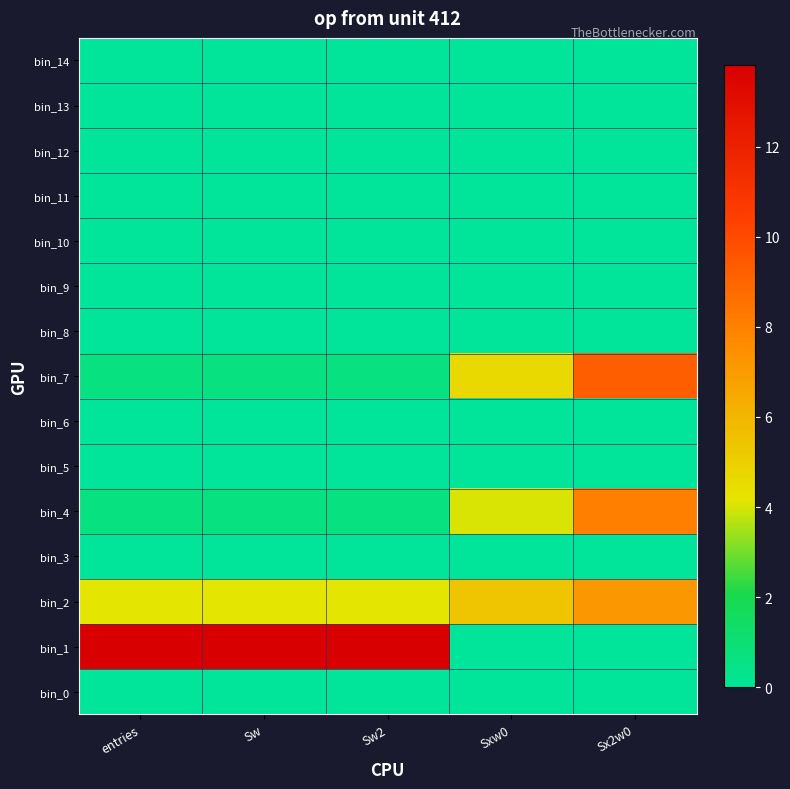

At which category is the sum across all series the highest?

Sx2w0